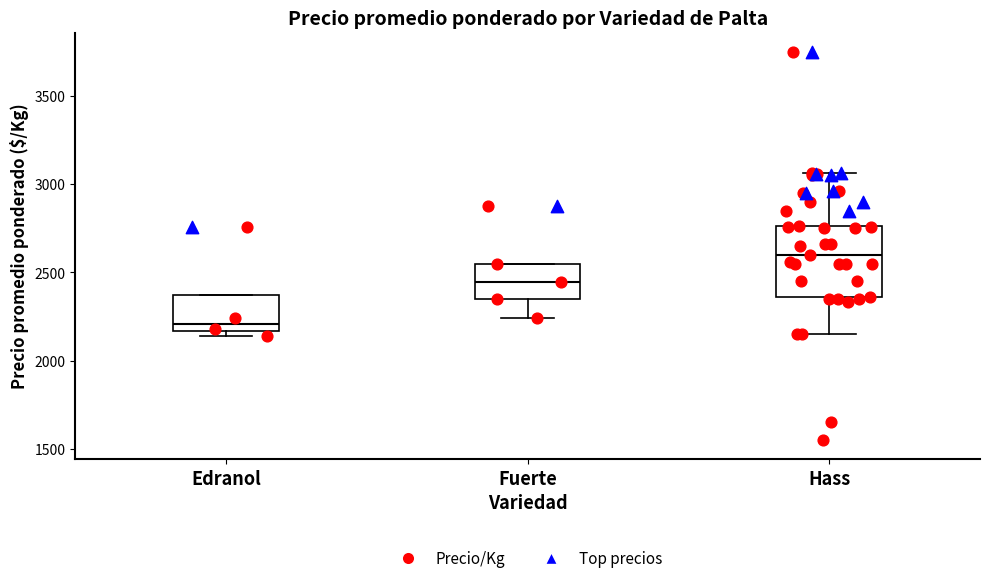

Reading left to right, read every box against the y-axis: the position of its median line, the range the box covers, and the ends of its whiskers. The values are not printed on the chart, so give them approximately, as read against the axis.

Edranol: median 2200, box 2150 to 2350, whiskers 2150 (just below the box's lower edge) to 2350
Fuerte: median 2450, box 2350 to 2550, whiskers 2250 to 2550
Hass: median 2600, box 2350 to 2750, whiskers 2150 to 3050